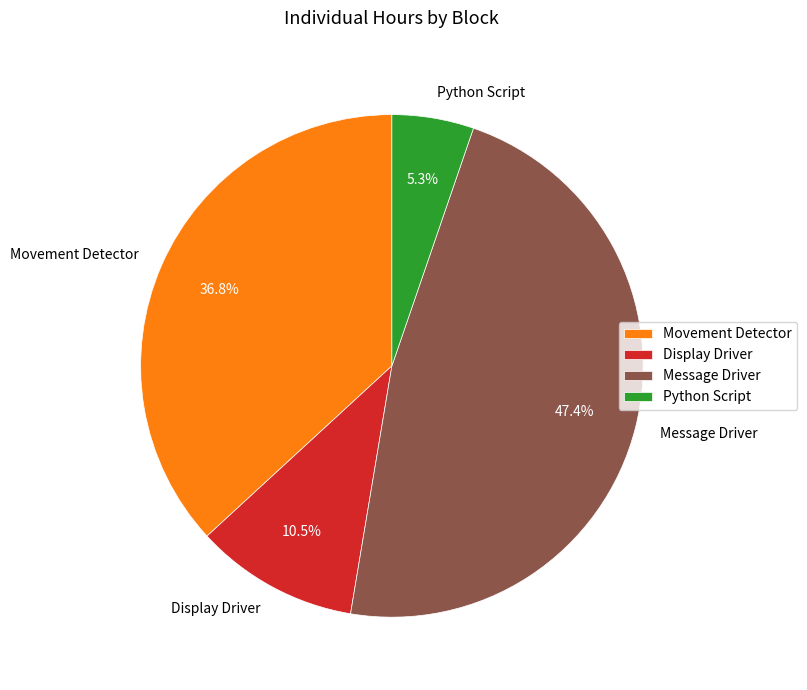

Which has a higher value, Movement Detector or Display Driver?

Movement Detector